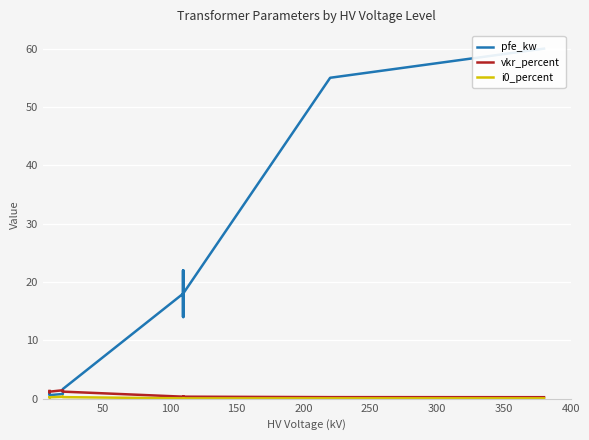

Is the value of vkr_percent at 12 greater than the value of i0_percent at 0?

Yes